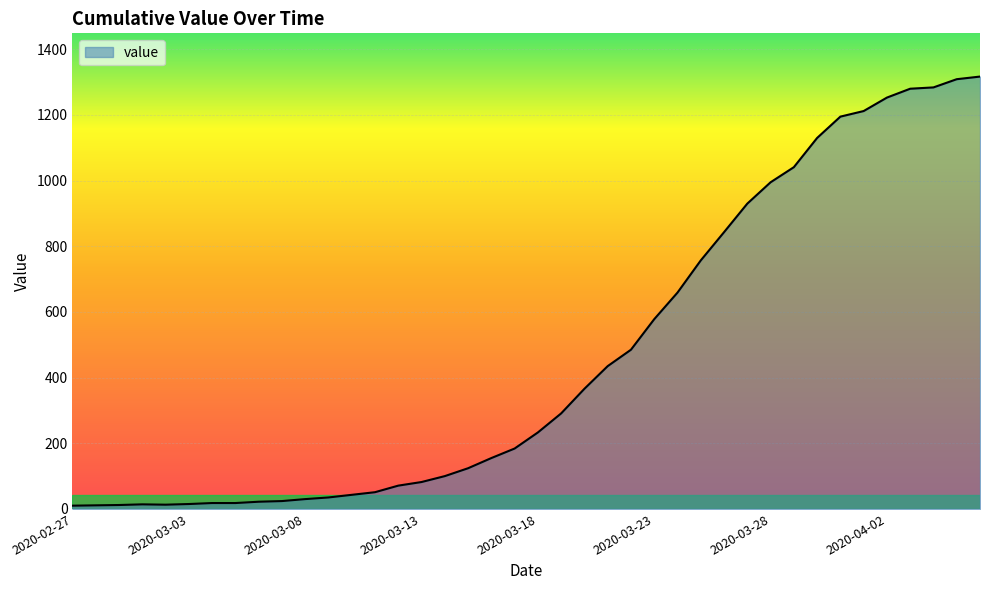

What is the greatest value displayed?

1317